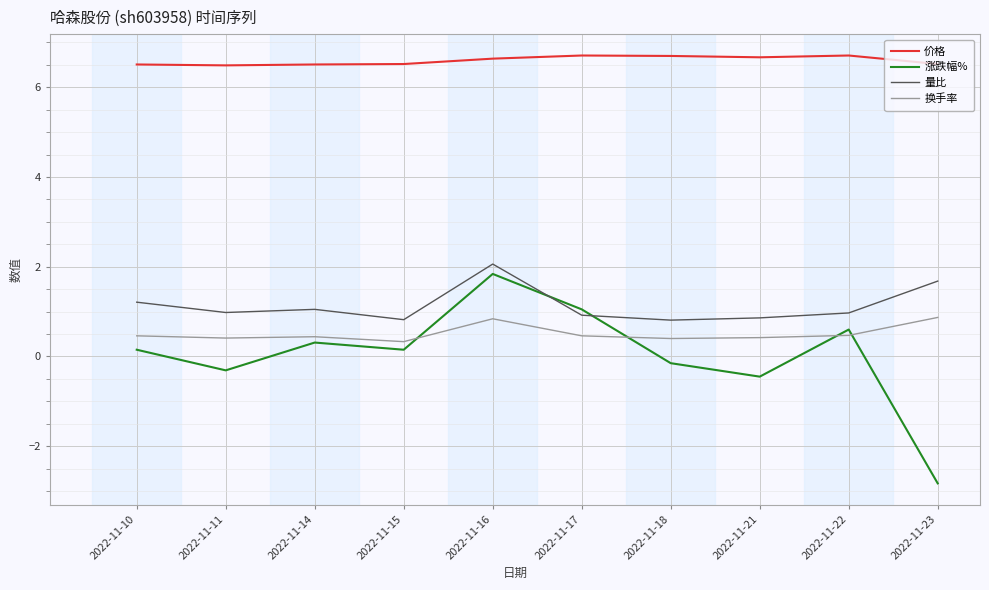

Which series has the largest total across all categories?

价格